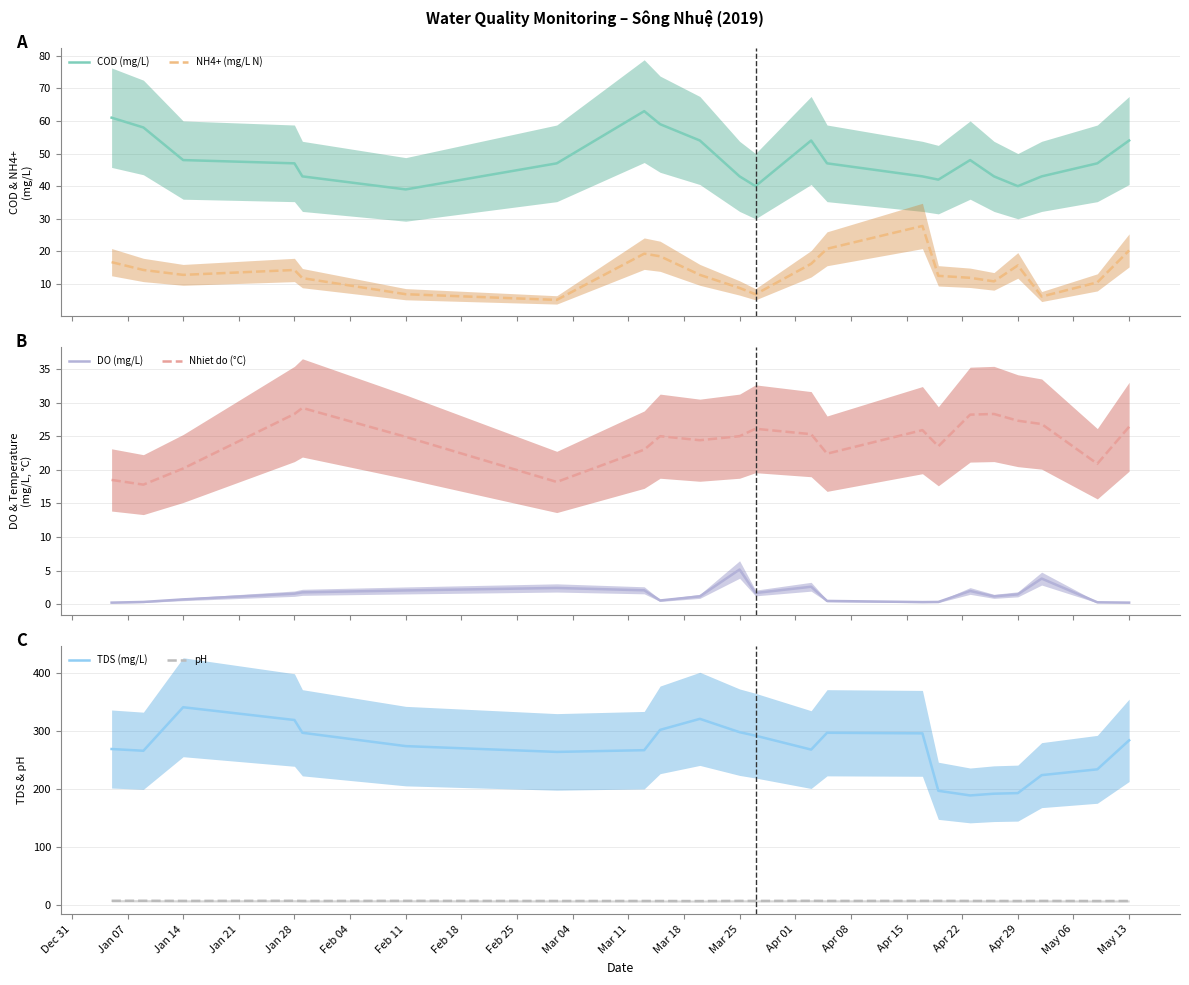

True or false: pH and DO (mg/L) intersect in this chart.

False